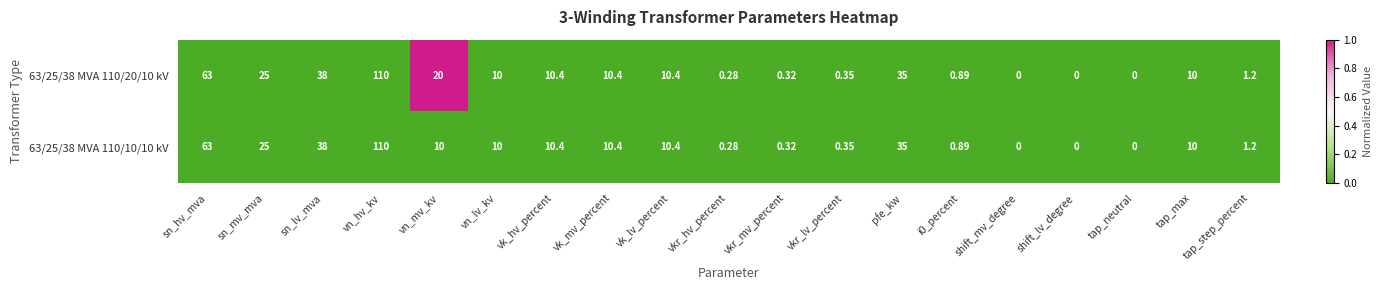

At which label is 63/25/38 MVA 110/20/10 kV closest to 55?

sn_hv_mva